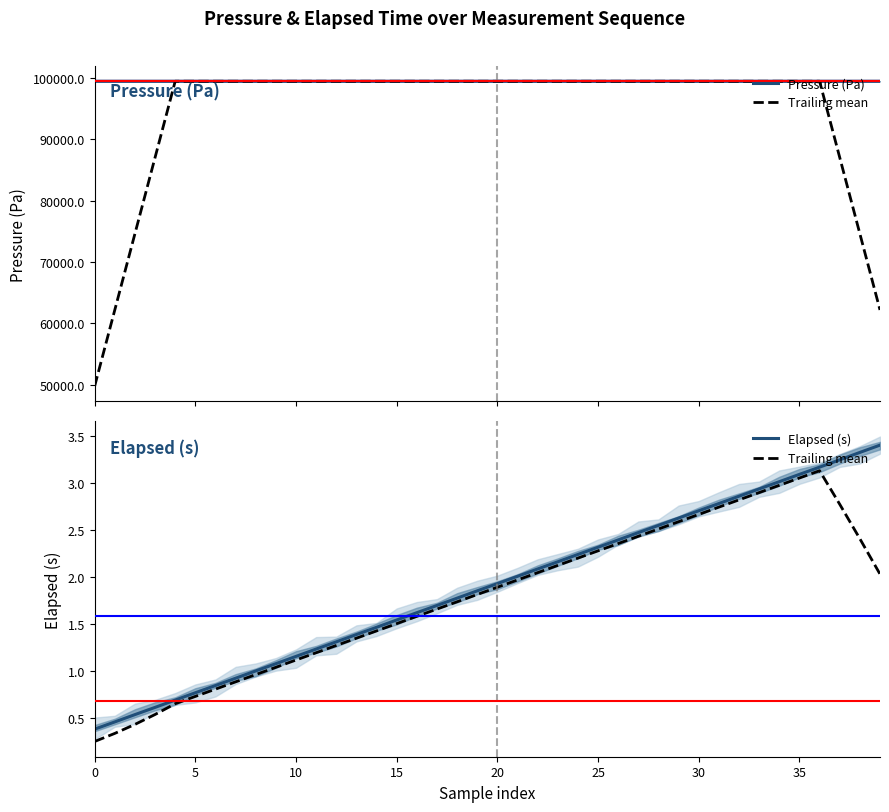

Is the value of Trailing mean at 30 greater than the value of Elapsed (s) at 35?

No